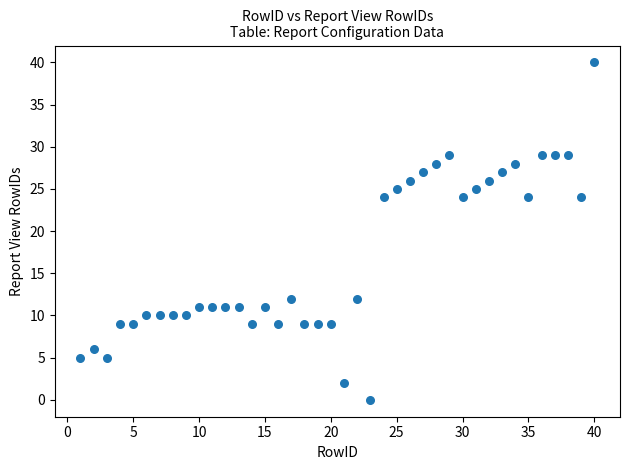

What is the range of Y values (max minus min)?

40